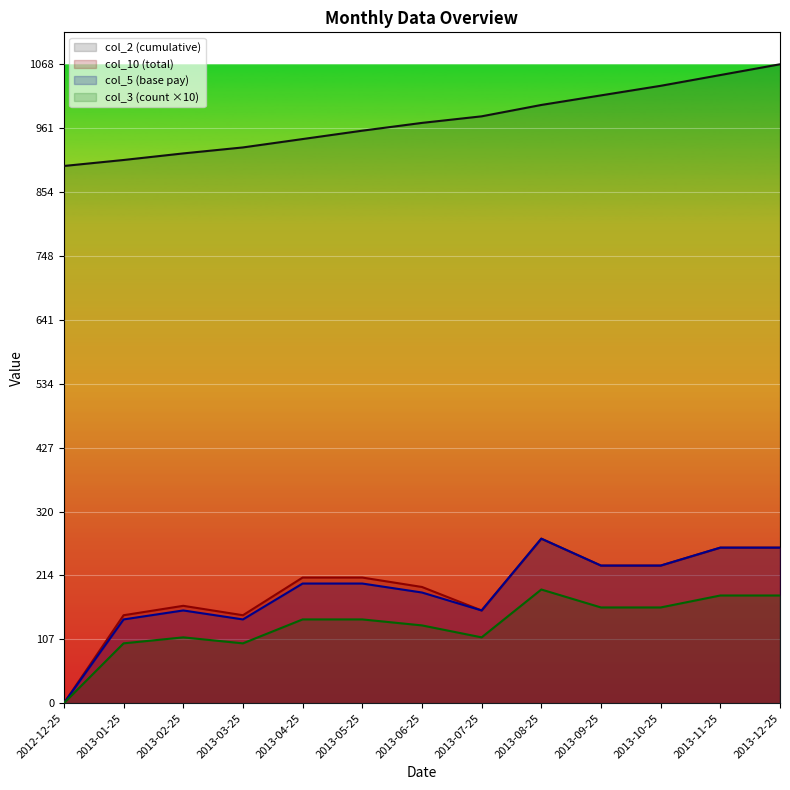

Is the value of col_10 at 2013-06-25 greater than the value of col_2 at 2013-10-25?

No